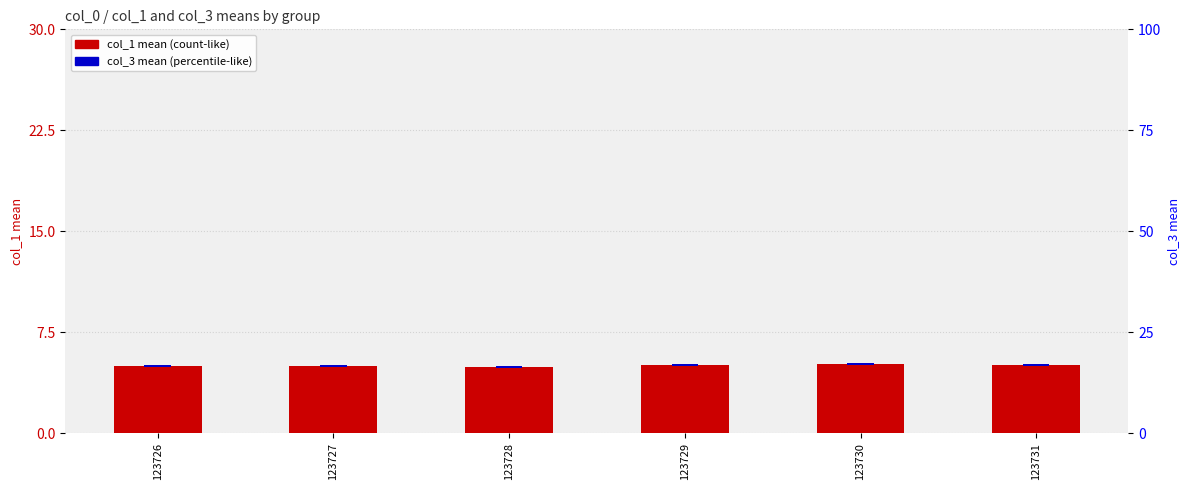

True or false: col_3 (mean) has a value of 0.5 at 123730.

True